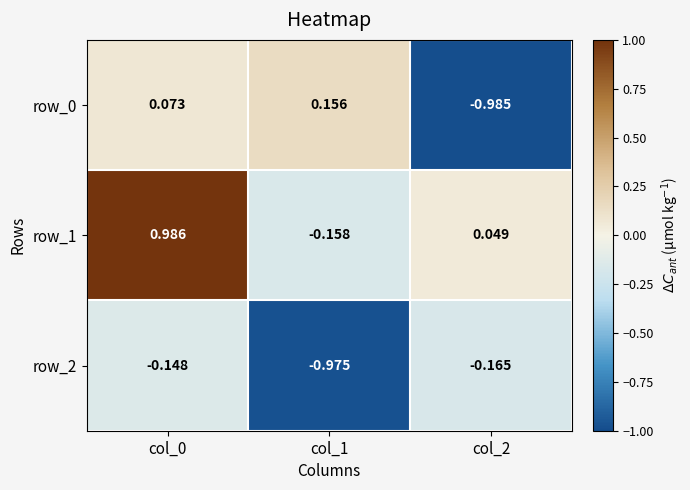

Is the value of row_0 at col_2 greater than the value of row_1 at col_2?

No